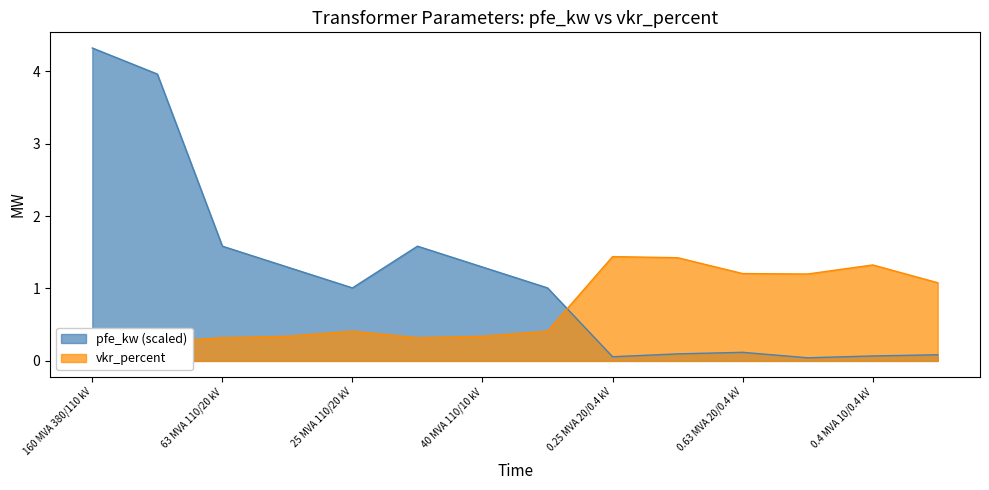

True or false: pfe_kw and vkr_percent cross at least once.

True